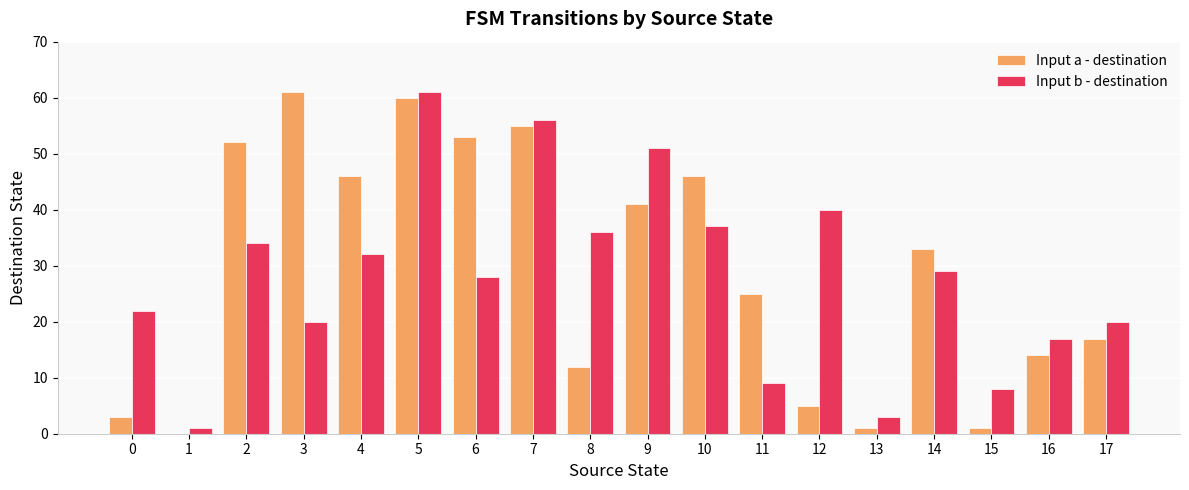

Which series changed the most between 0 and 17?

Input a - destination